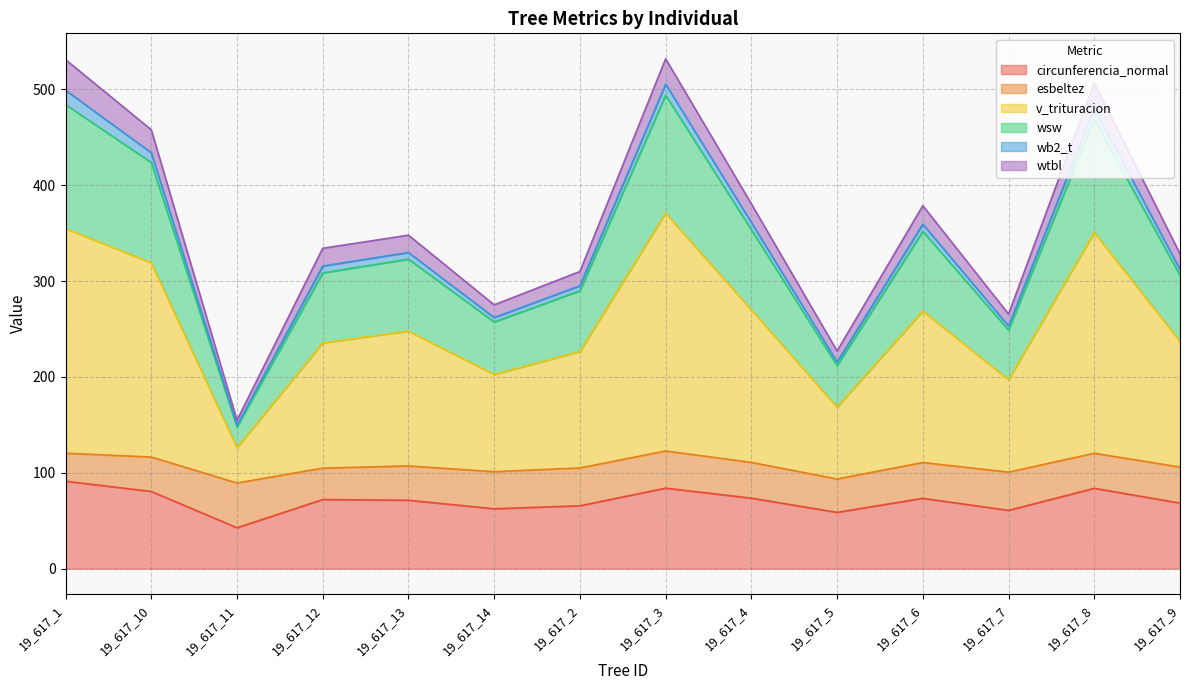

Which label corresponds to the largest value in the chart?

19_617_3